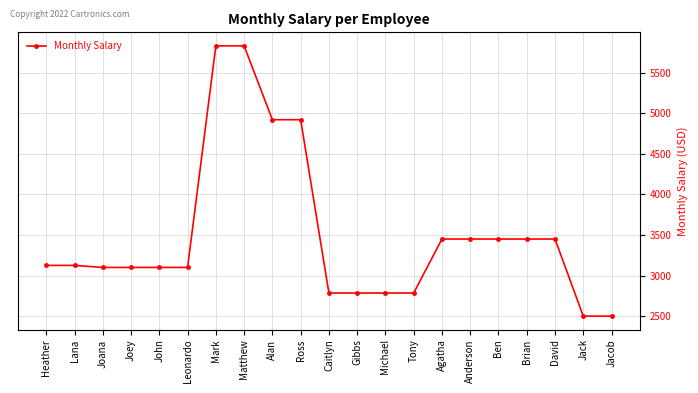

How many lines are shown in the chart?

1